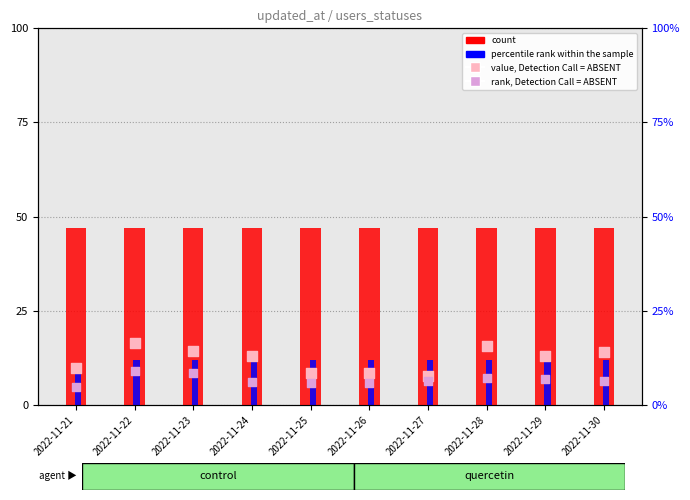

Which series has the largest total across all categories?

count